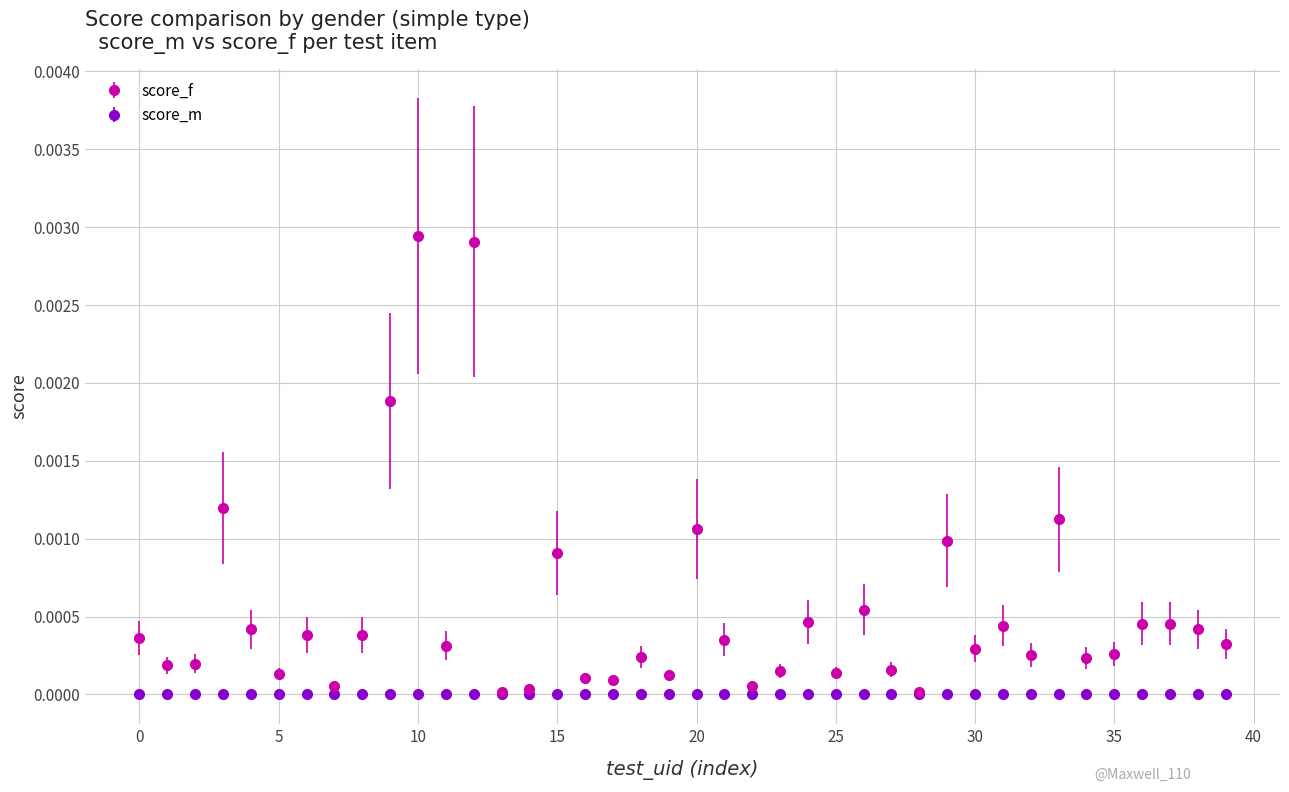

Which series has the widest spread of values?

score_f